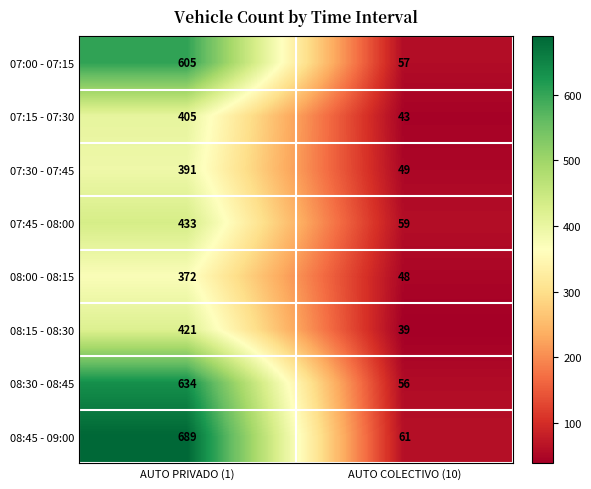

What is the approximate value of 08:00 - 08:15 at AUTO PRIVADO (1), to the nearest 5?

370